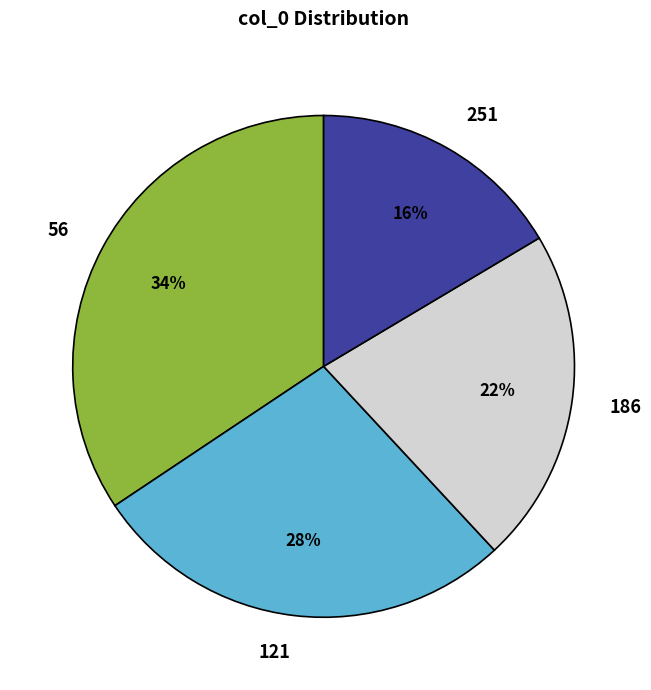

Which slice is the smallest?

251